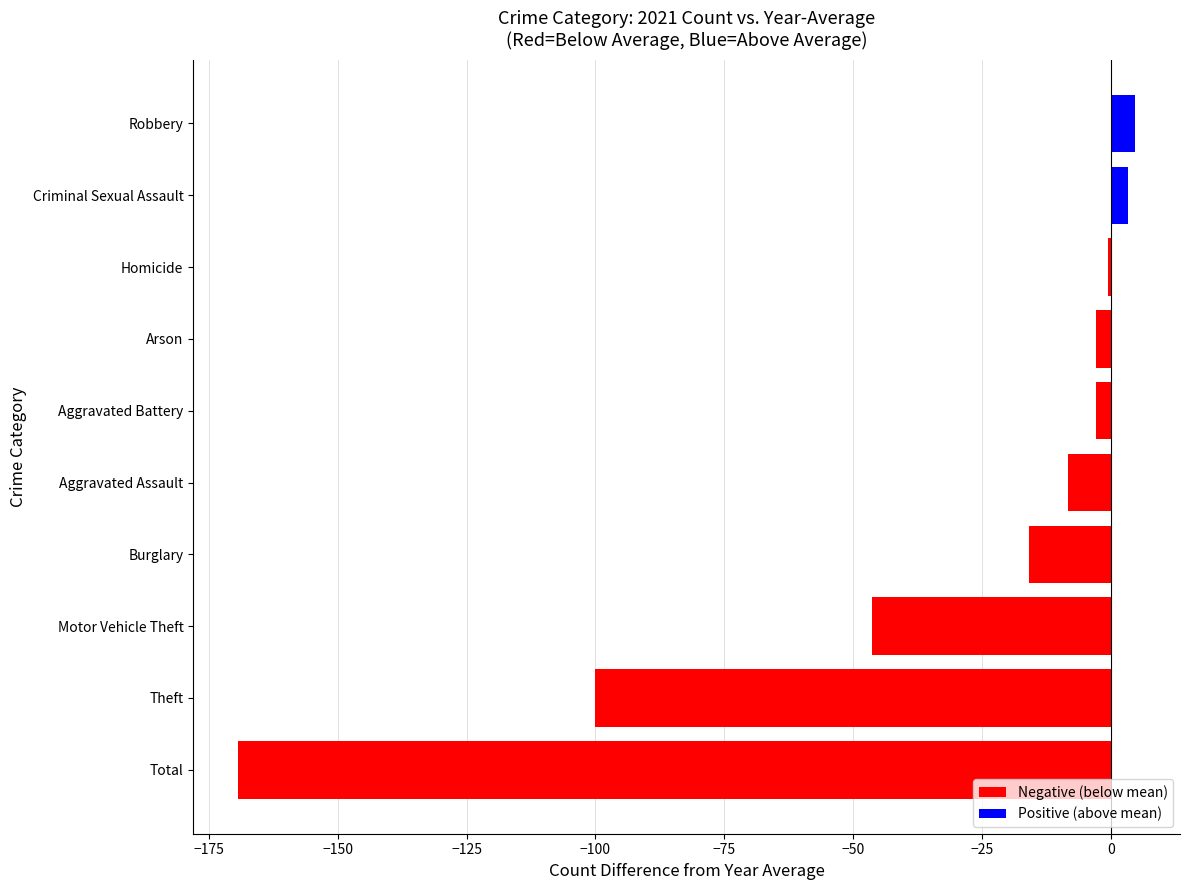

What is the difference between the maximum and minimum values in the Positive (above mean) series?

4.7